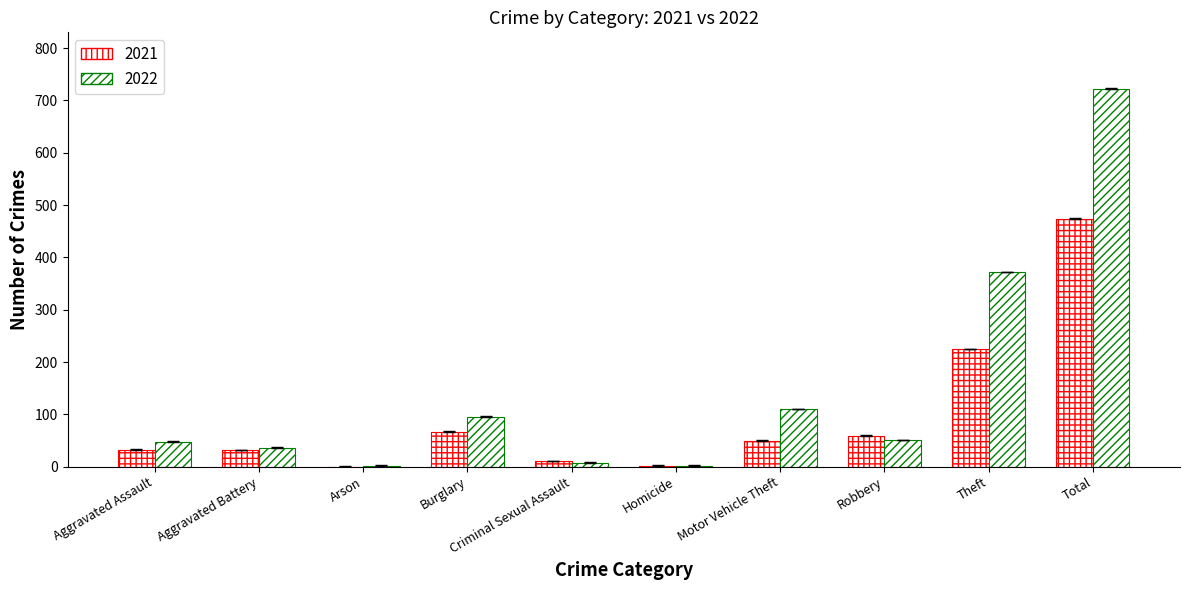

What is the sum of the 2021 values at Arson and Criminal Sexual Assault?

10